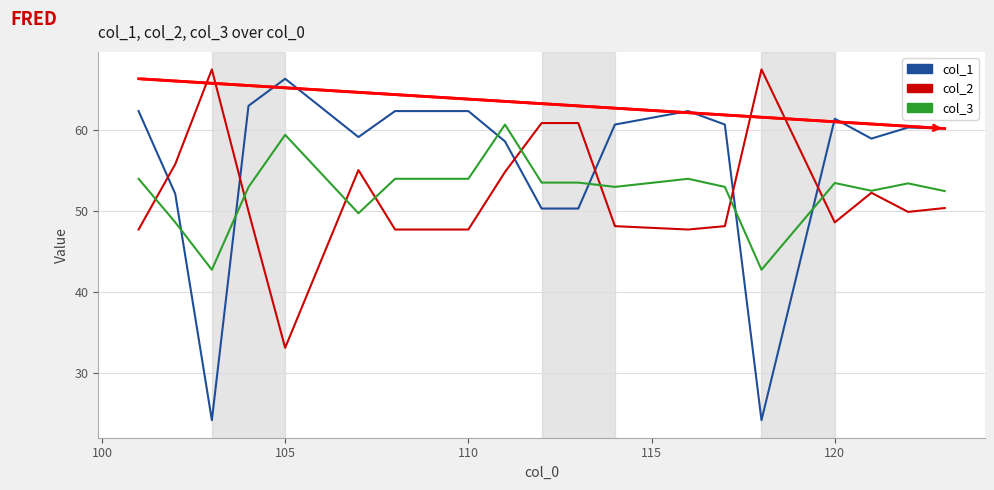

What is the highest value of the col_3 series?

60.7